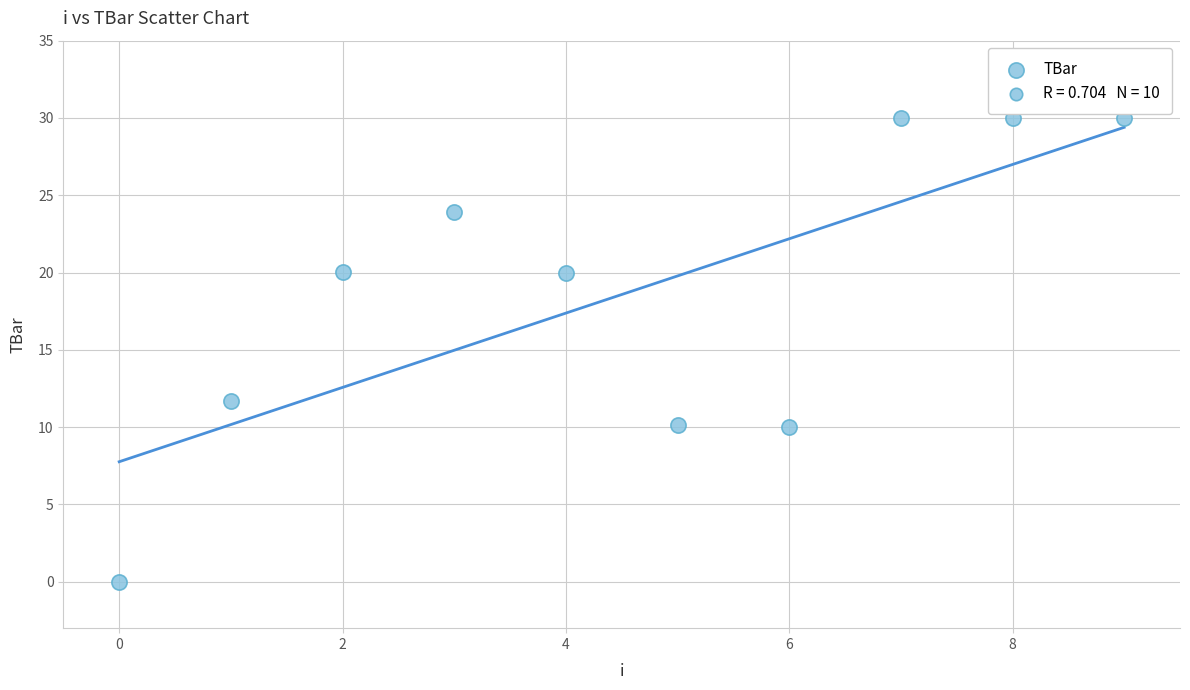

What is the average Y value?

18.6